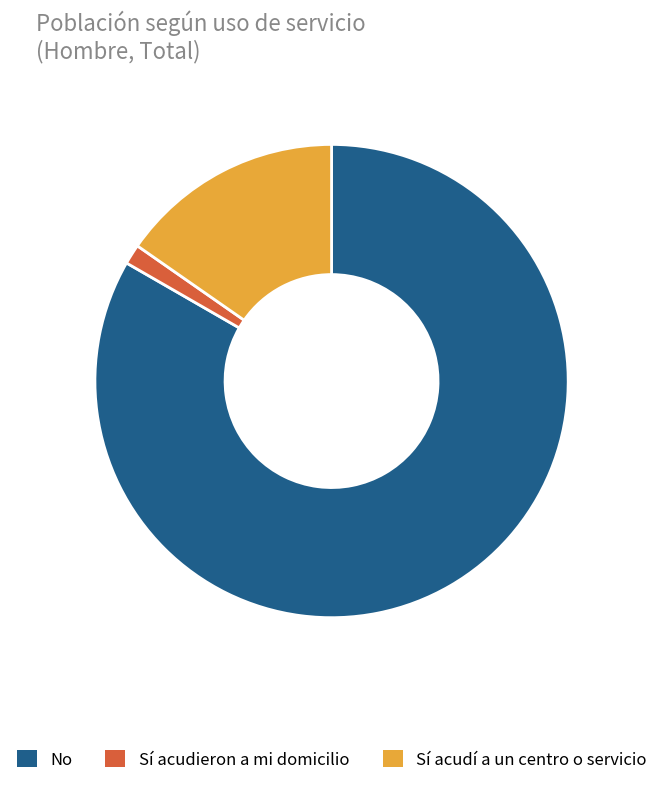

How many segments does this pie chart have?

3